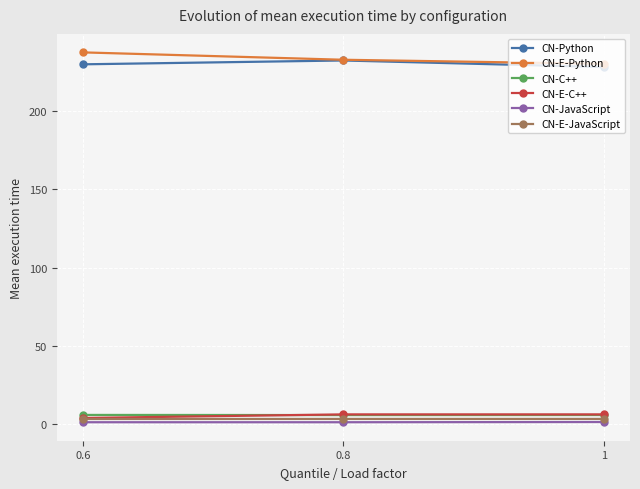

What is the greatest value displayed?

237.3